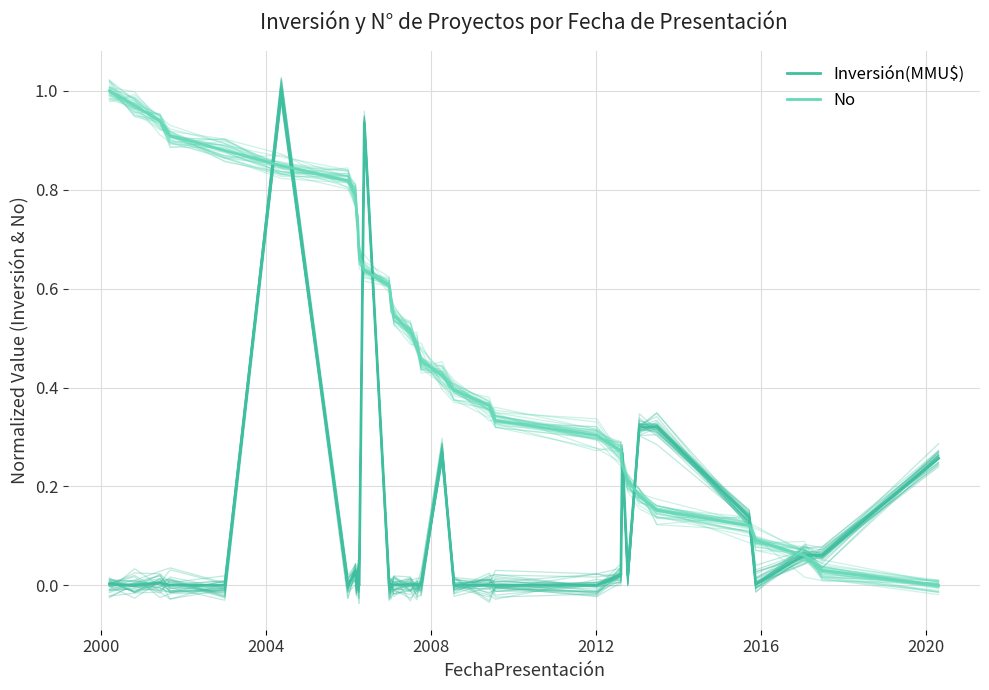

Does the chart display data point markers on the line(s)?

No